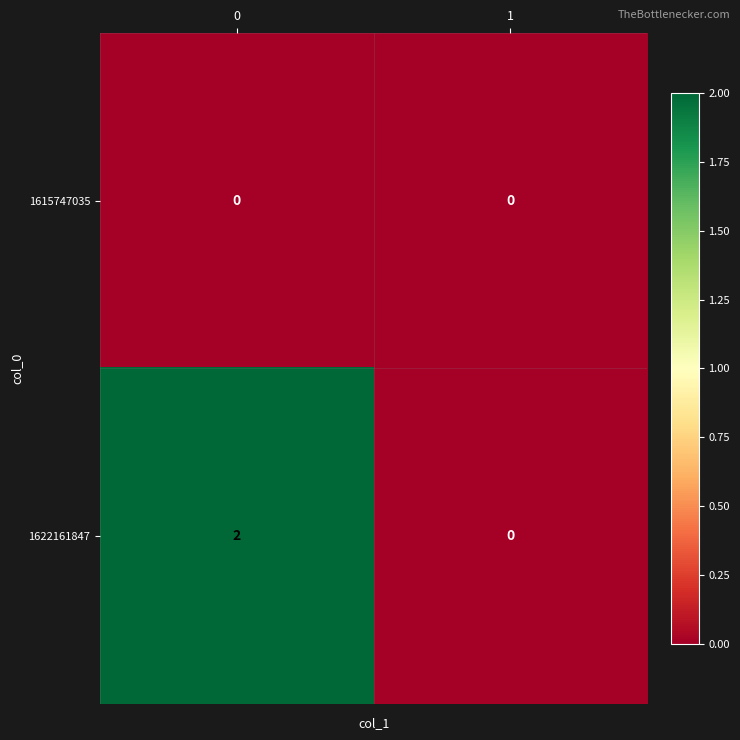

Which series has the widest spread of values?

1622161847